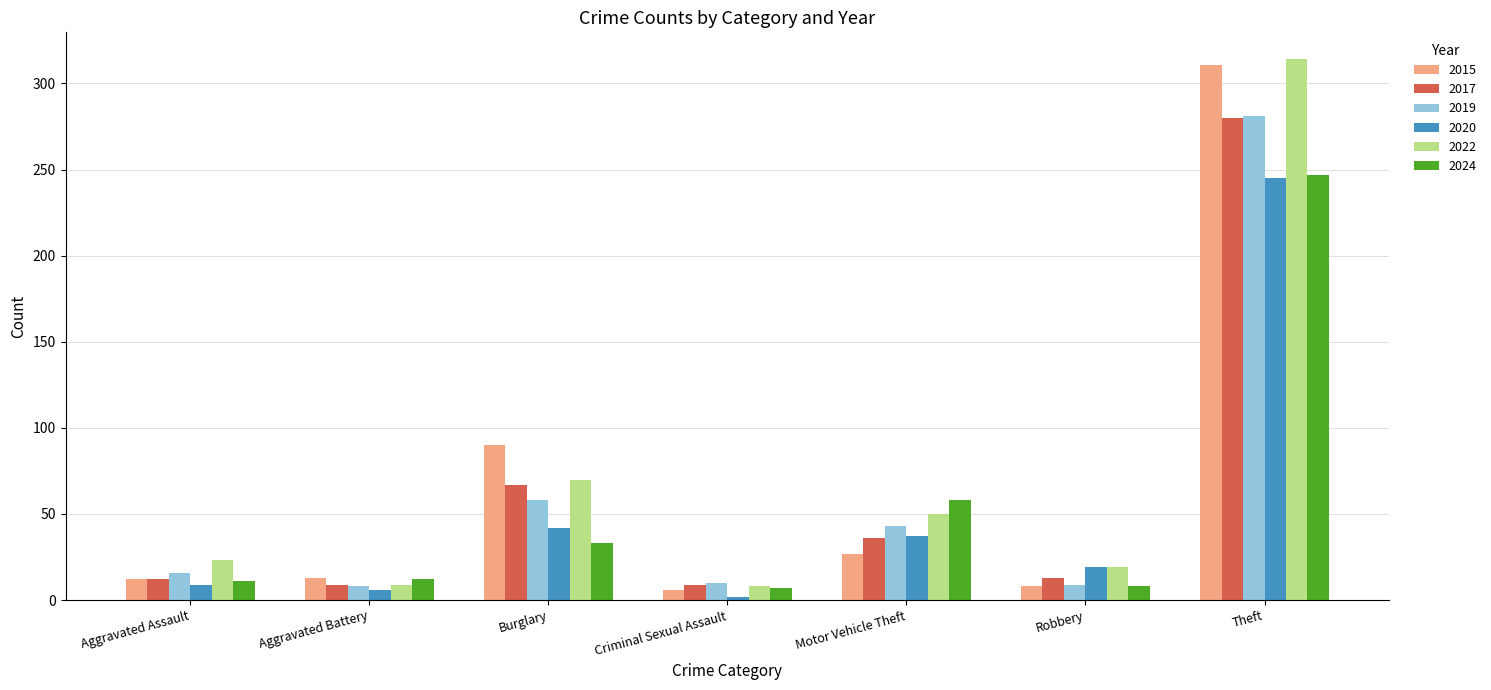

What is the maximum value for 2024?

247